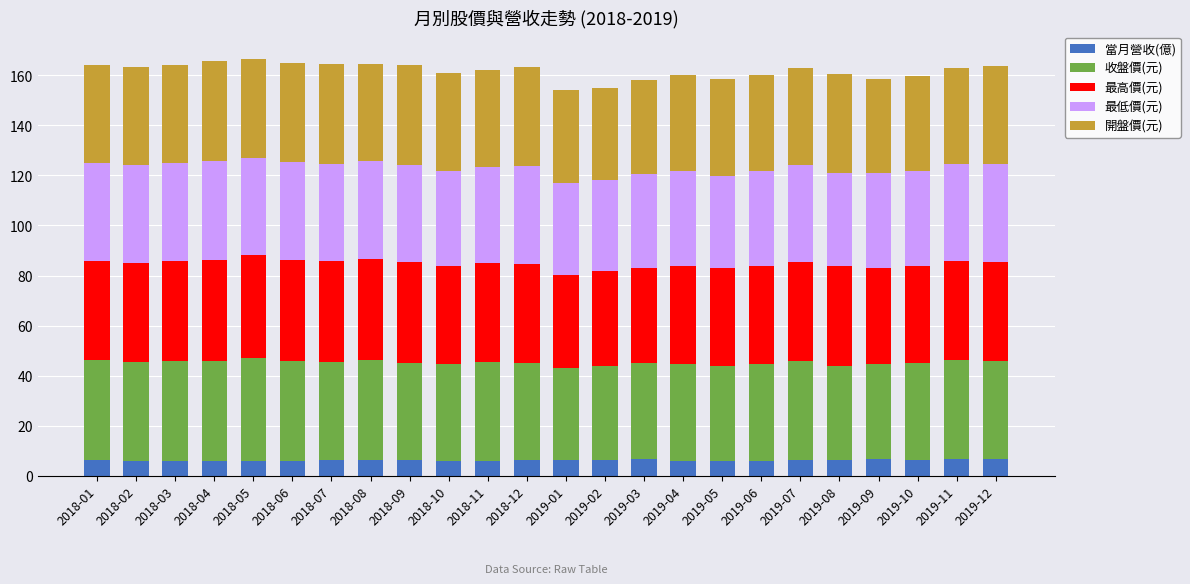

What is the total value across all series at 2018-03?

164.3